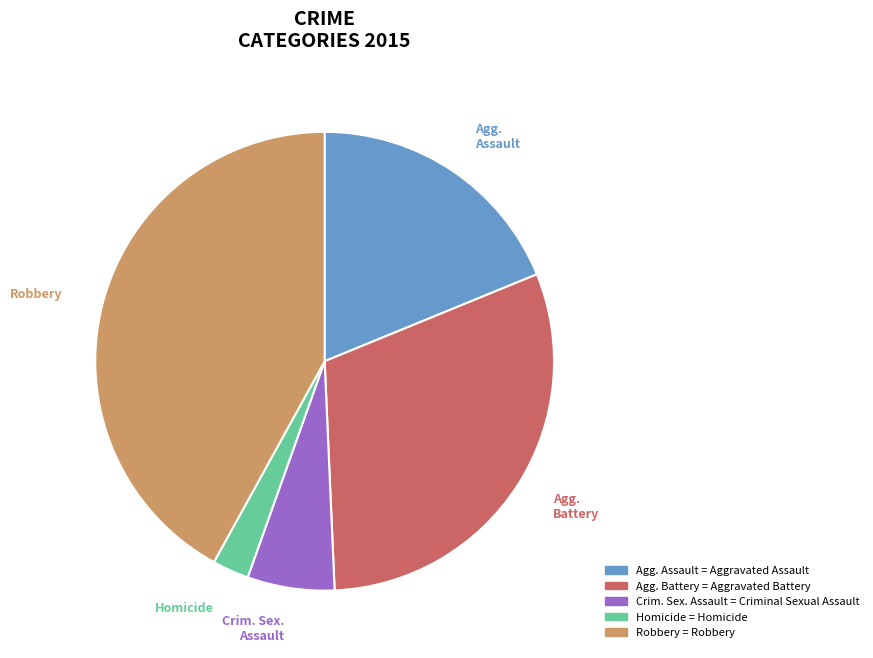

Does any single category account for the majority?

No